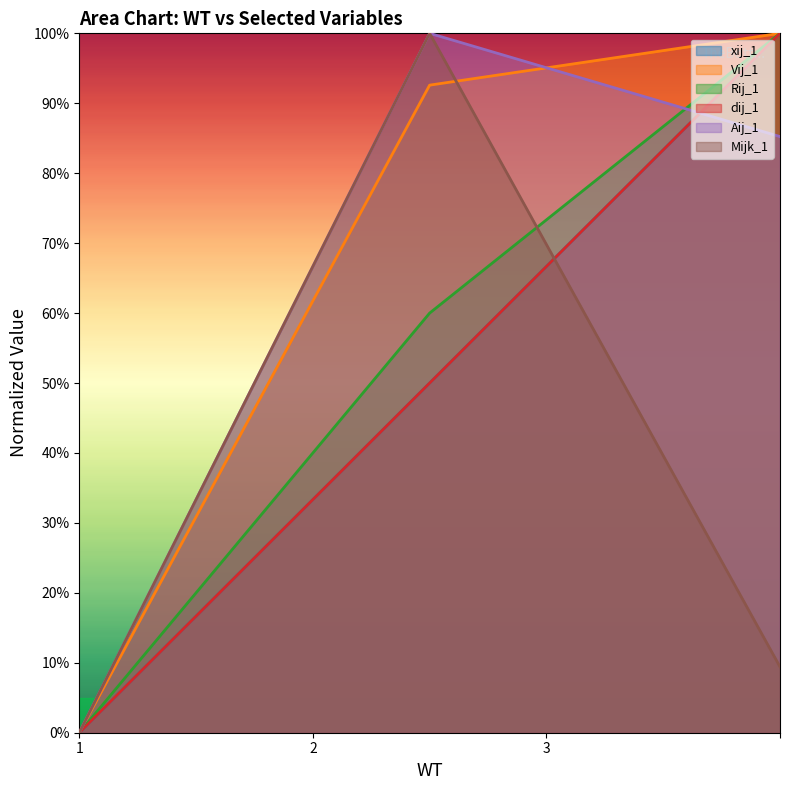

Does the chart display data point markers on the line(s)?

No